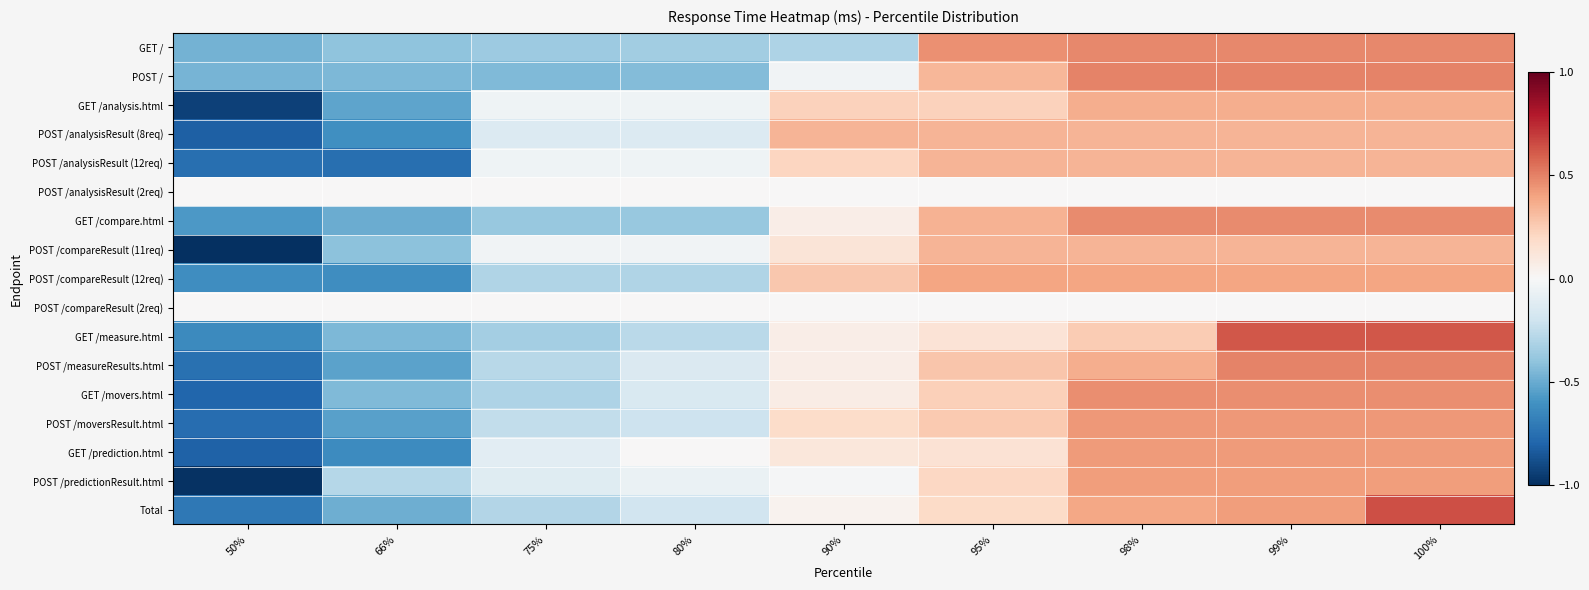

What is the difference between the highest and lowest values at 66%?

0.8